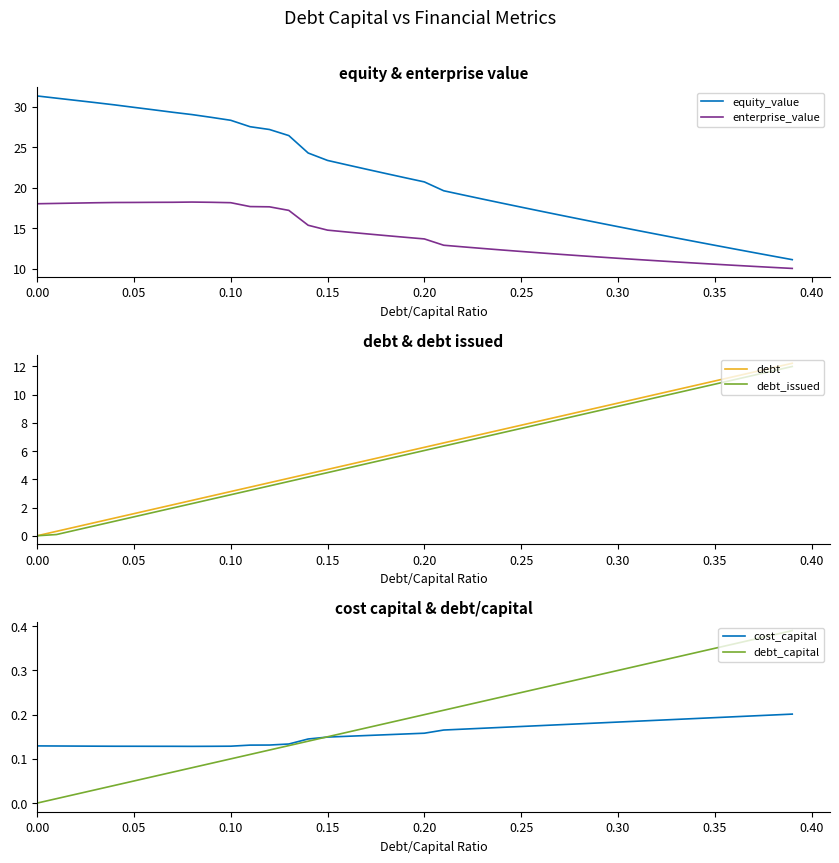

What is the maximum value shown in the chart?

31.3